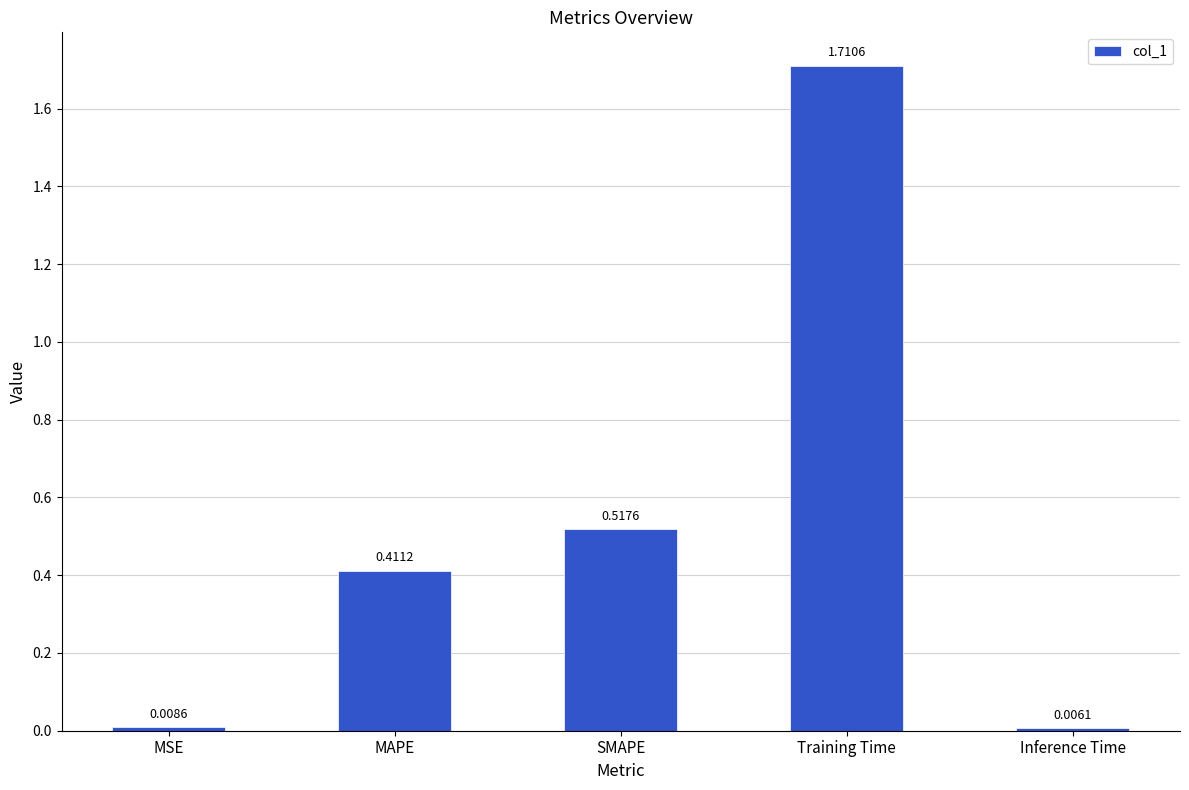

What is the sum of all values?

2.7